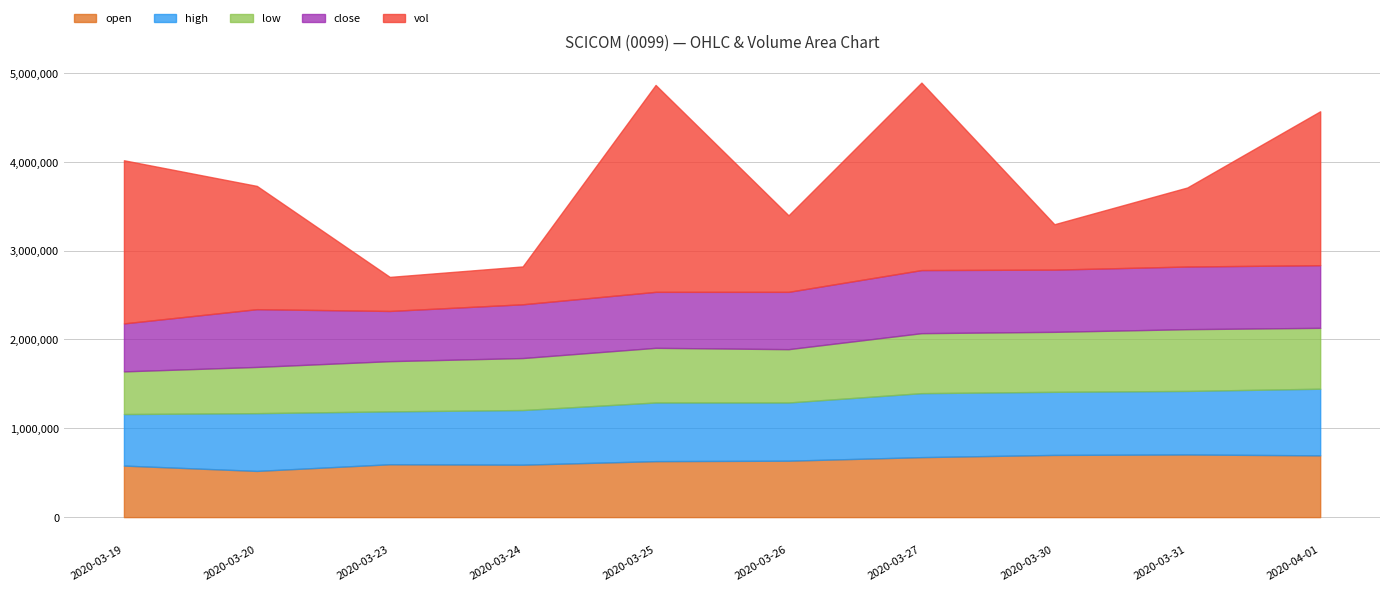

True or false: high and low intersect in this chart.

False